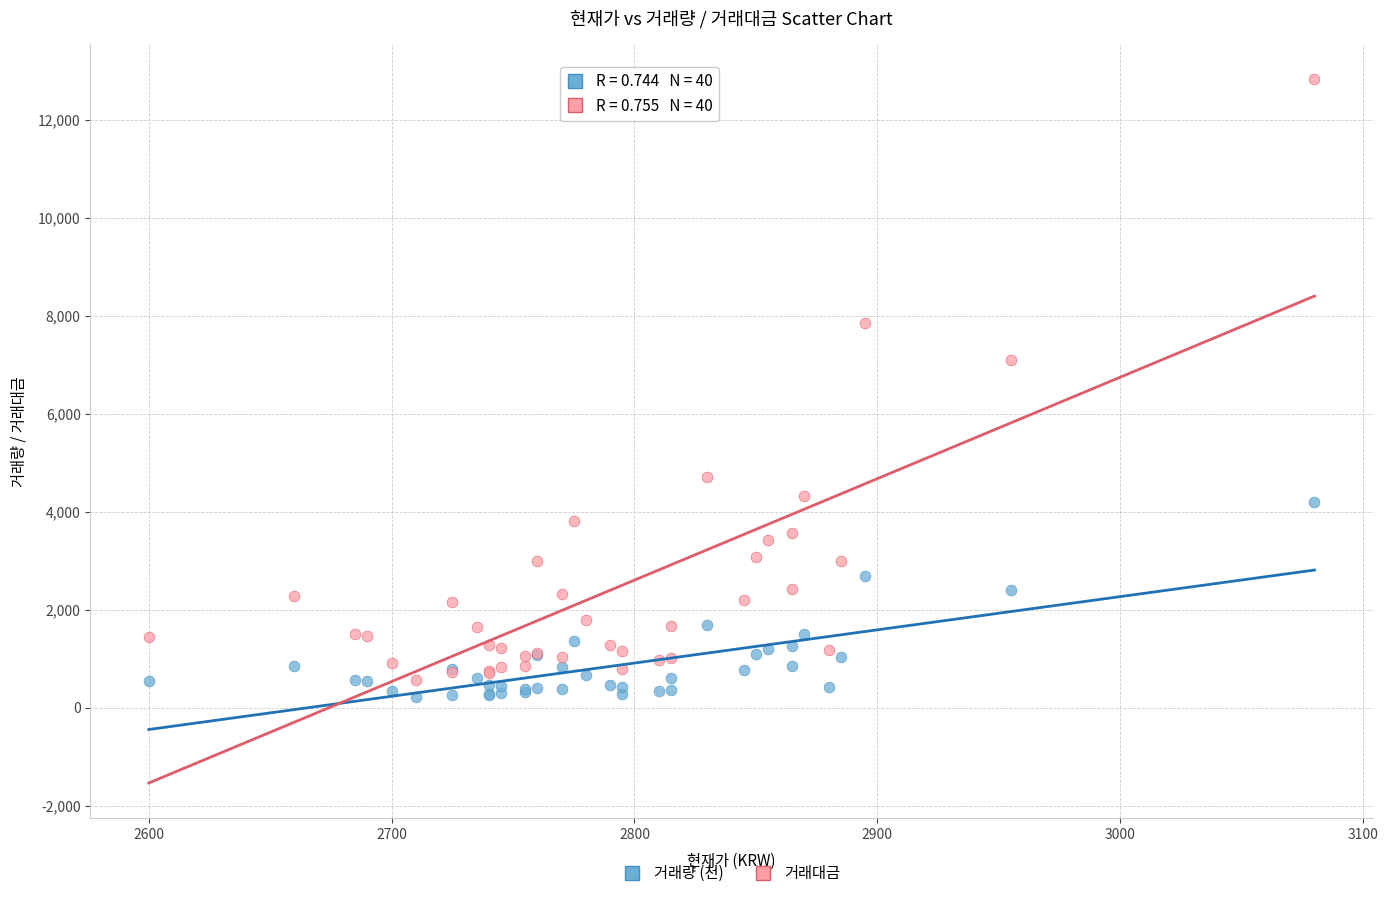

Which series has the largest Y range (max minus min)?

거래대금